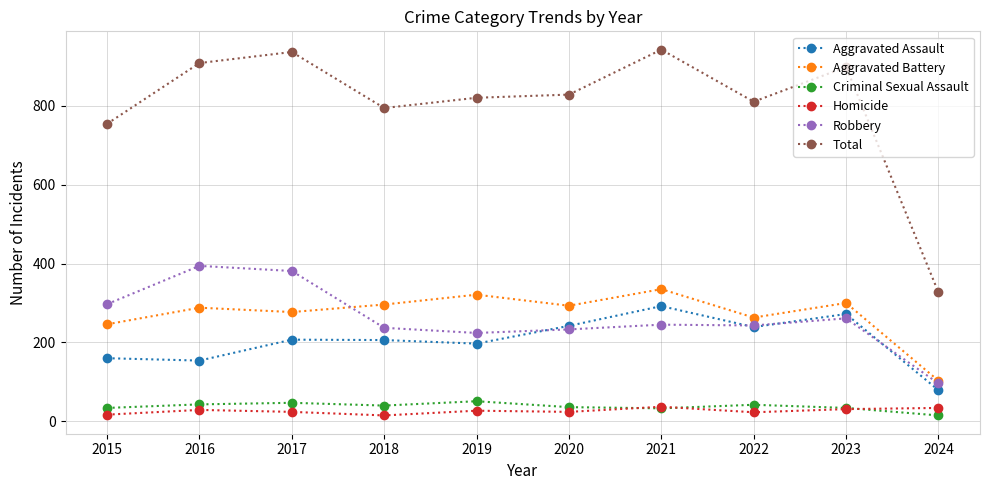

What is the approximate value of Total at 2021, to the nearest 10?

940